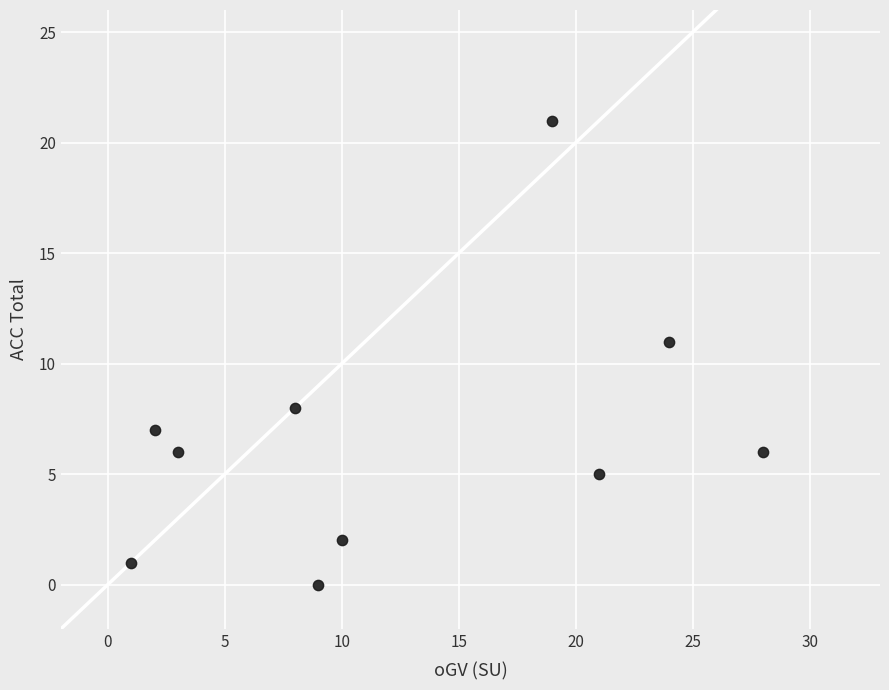

What is the range of Y values (max minus min)?

21